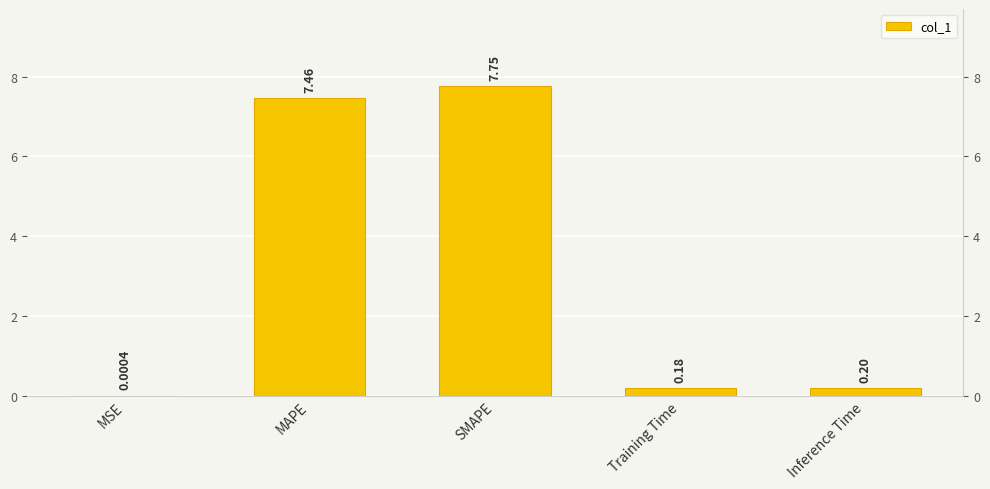

What is the average value?

3.1